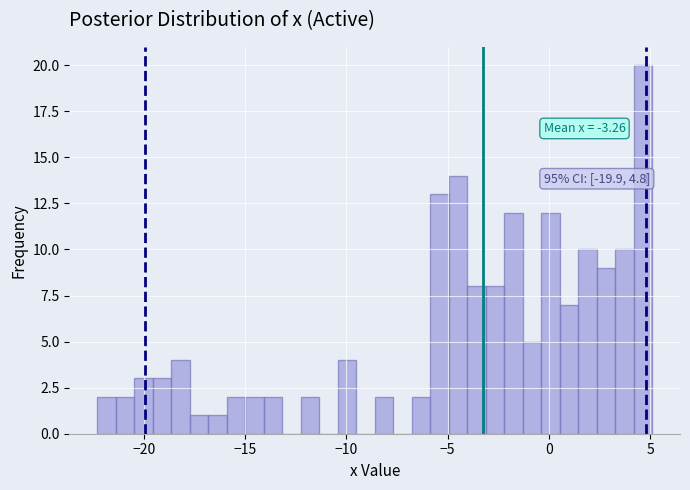

Around what value on the x-axis is the tallest bar? Give the approximate position of its centre, as read against the axis.

4.5